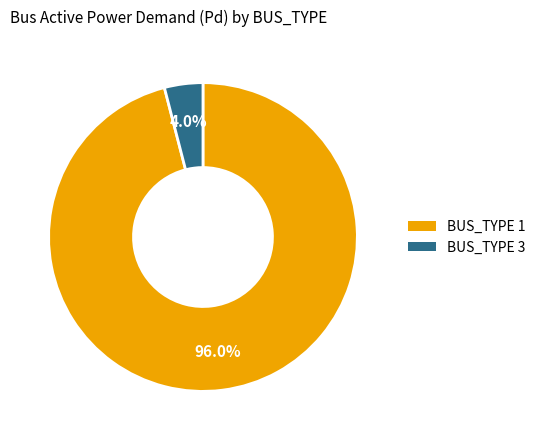

Count the number of slices in the pie.

2